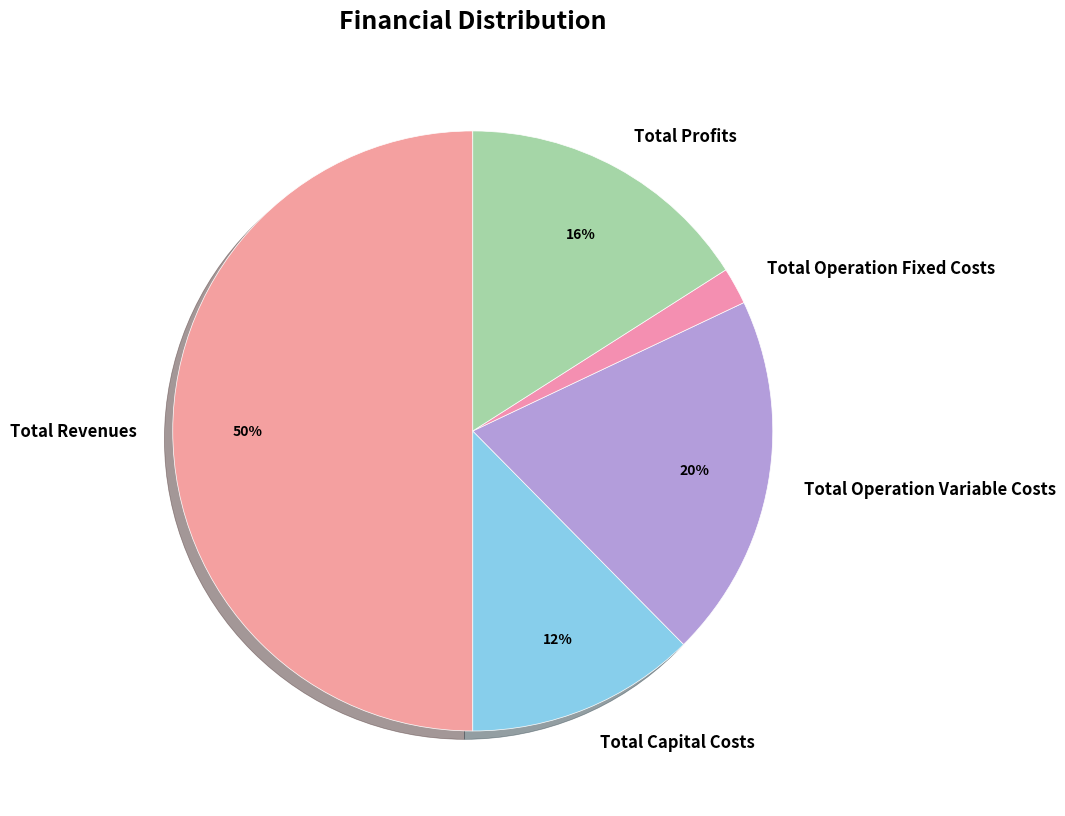

True or false: Total Capital Costs accounts for 6% of the total.

False